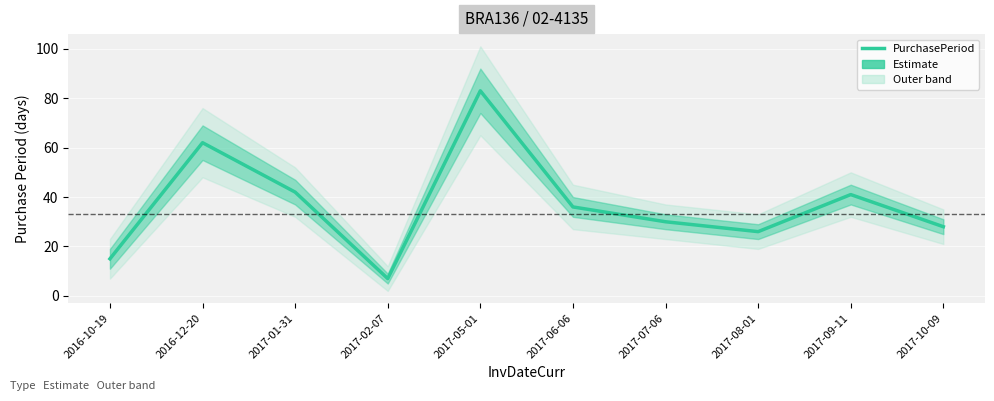

Reading left to right, extract all data points from this chart.

2016-10-19=15	2016-12-20=62	2017-01-31=42	2017-02-07=7	2017-05-01=83	2017-06-06=36	2017-07-06=30	2017-08-01=26	2017-09-11=41	2017-10-09=28